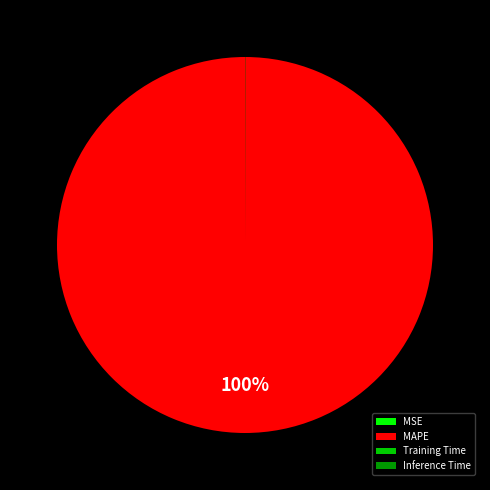

Which category accounts for the majority?

MAPE